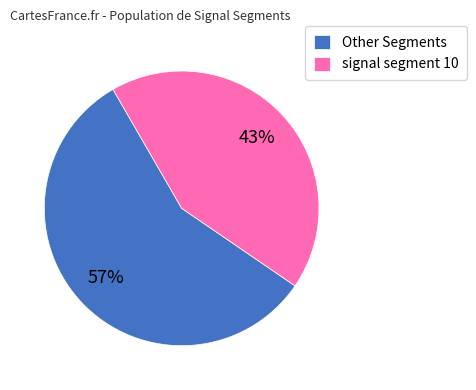

Is there any slice that represents more than half of the pie?

Yes